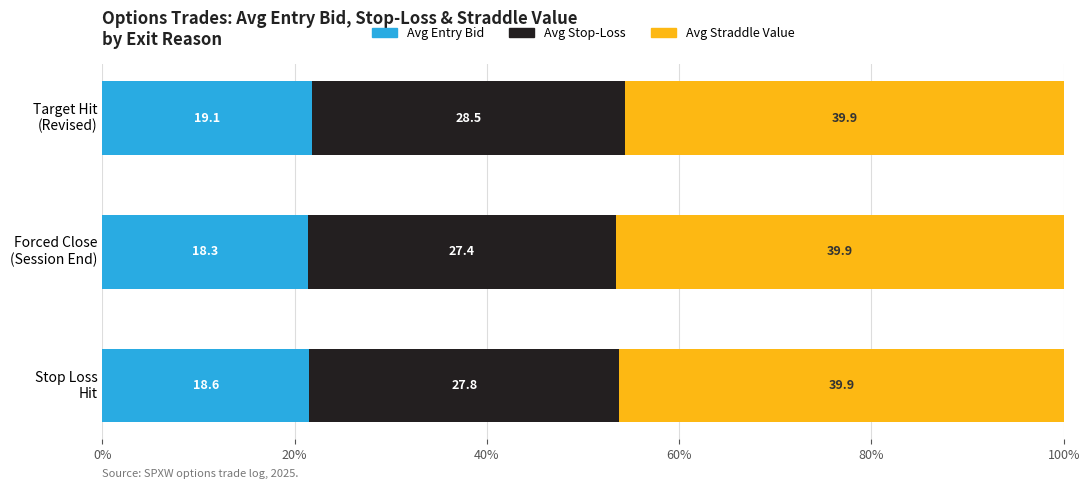

What are all the series names shown in the legend?

Avg Entry Bid, Avg Stop-Loss, Avg Straddle Value